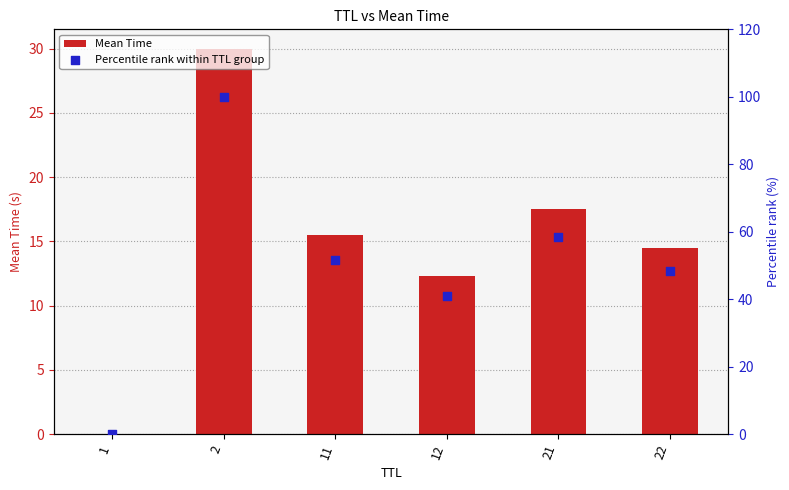

Which series reaches the minimum Y coordinate?

Mean Time